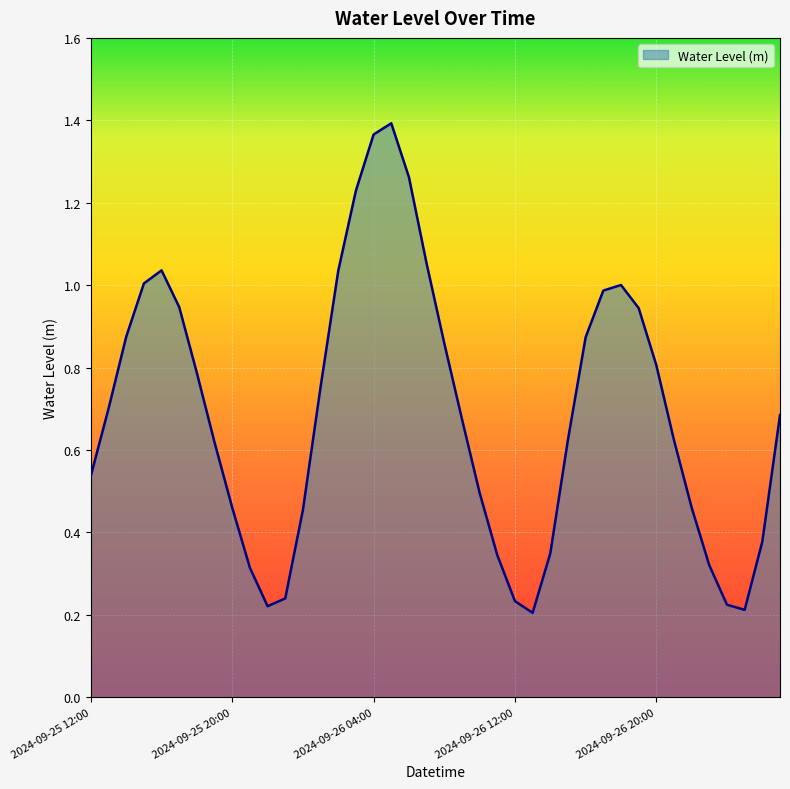

Which category has the lowest value across all series?

2024-09-26 13:00